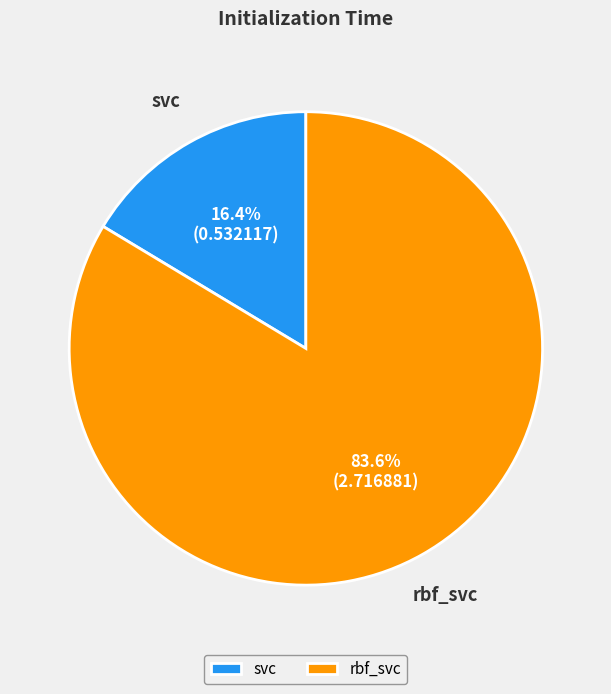

How many segments does this pie chart have?

2